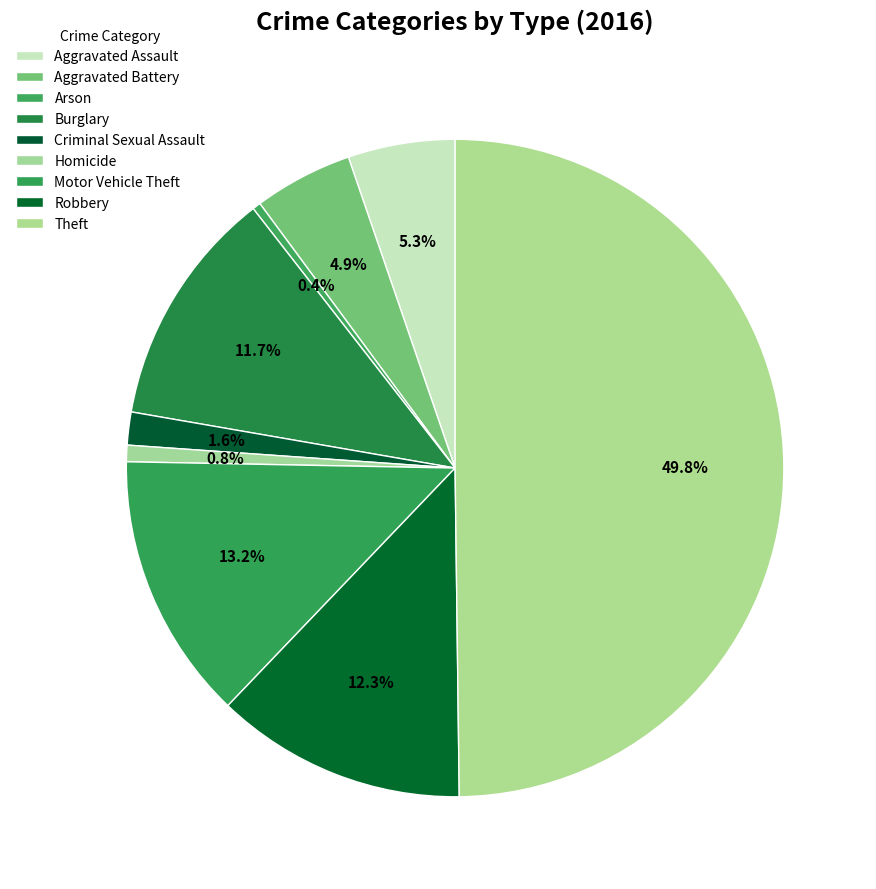

Does Burglary represent more than half of the total?

No